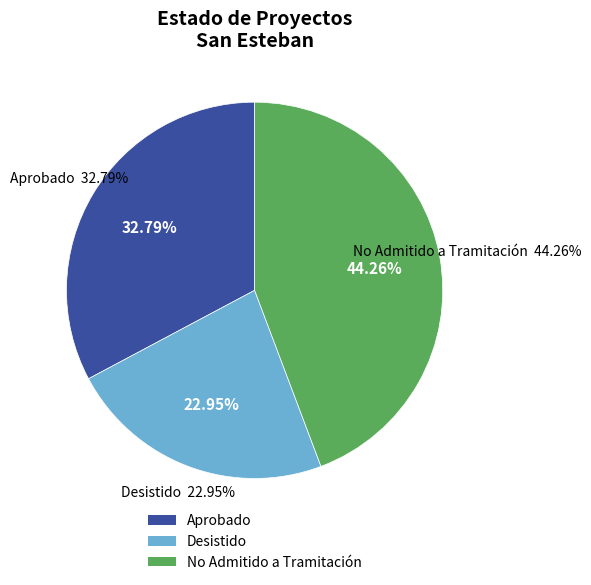

True or false: No Admitido a Tramitación accounts for 44% of the total.

True